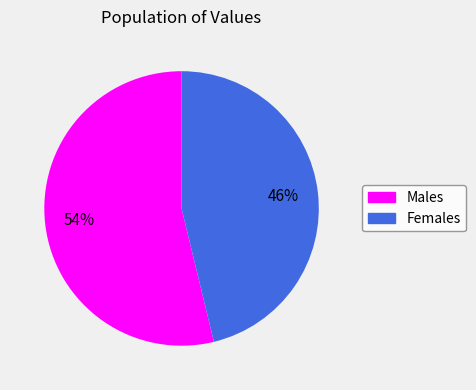

To the nearest percent, what is the difference between the largest and smallest slice percentages?

8%